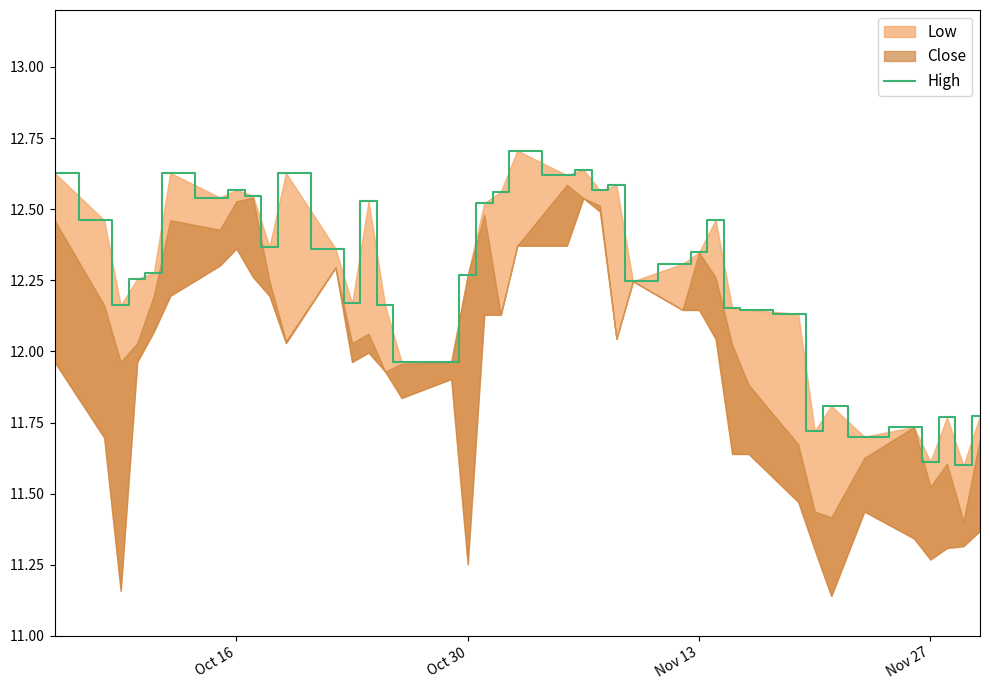

What is the value of the 9th point from the left?

12.5